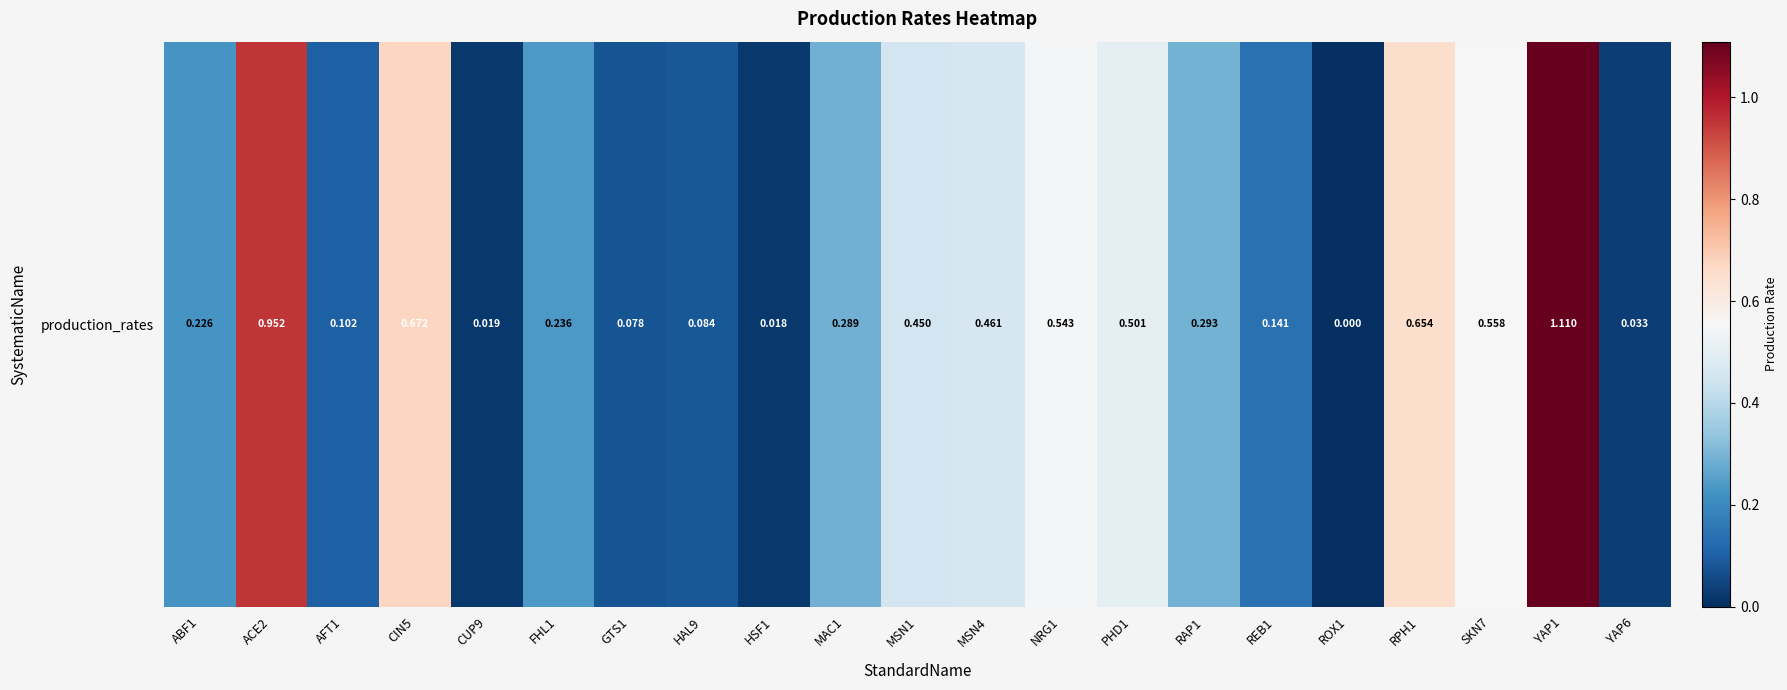

Reading right to left, transcribe all the data shown in this chart.

YAP6=0.0	YAP1=1.1	SKN7=0.6	RPH1=0.7	ROX1=0.0	REB1=0.1	RAP1=0.3	PHD1=0.5	NRG1=0.5	MSN4=0.5	MSN1=0.5	MAC1=0.3	HSF1=0.0	HAL9=0.1	GTS1=0.1	FHL1=0.2	CUP9=0.0	CIN5=0.7	AFT1=0.1	ACE2=1.0	ABF1=0.2